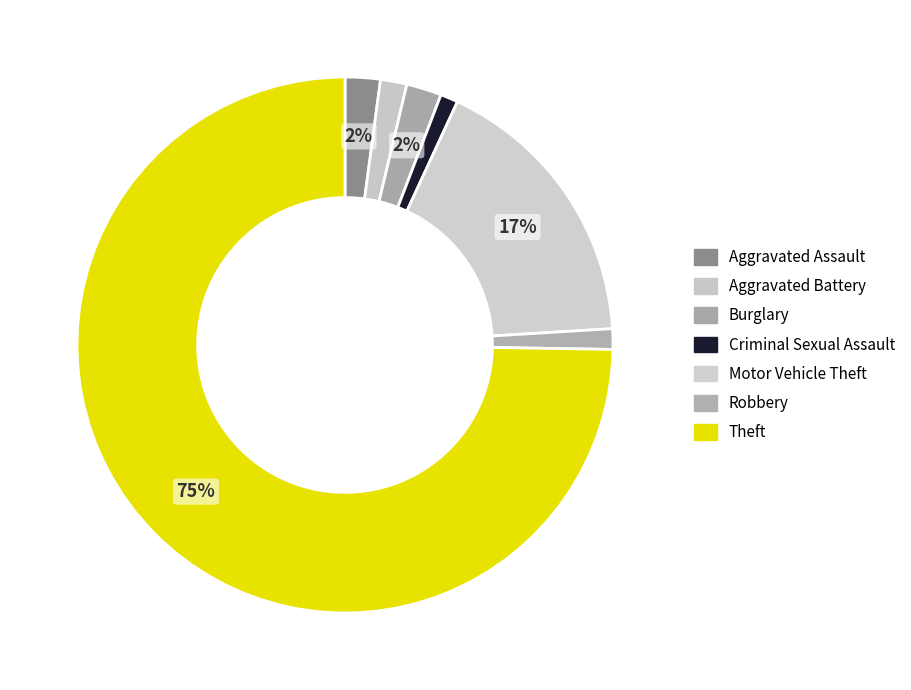

The Theft slice represents 75% of the pie. True or false?

True